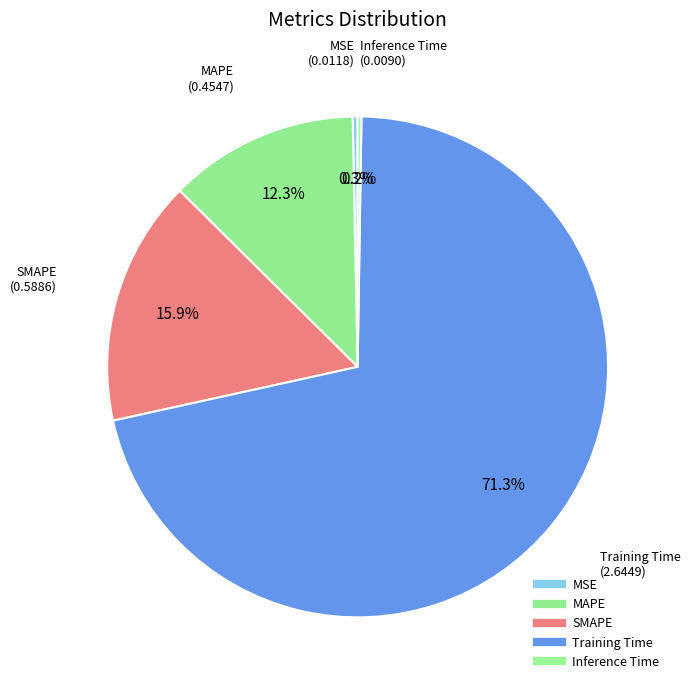

Between MSE and SMAPE, which is larger?

SMAPE